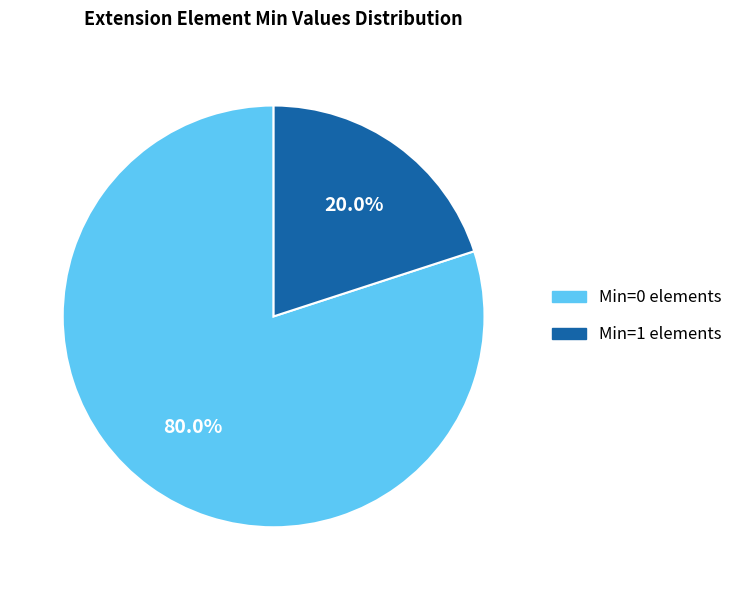

Does any single category account for the majority?

Yes